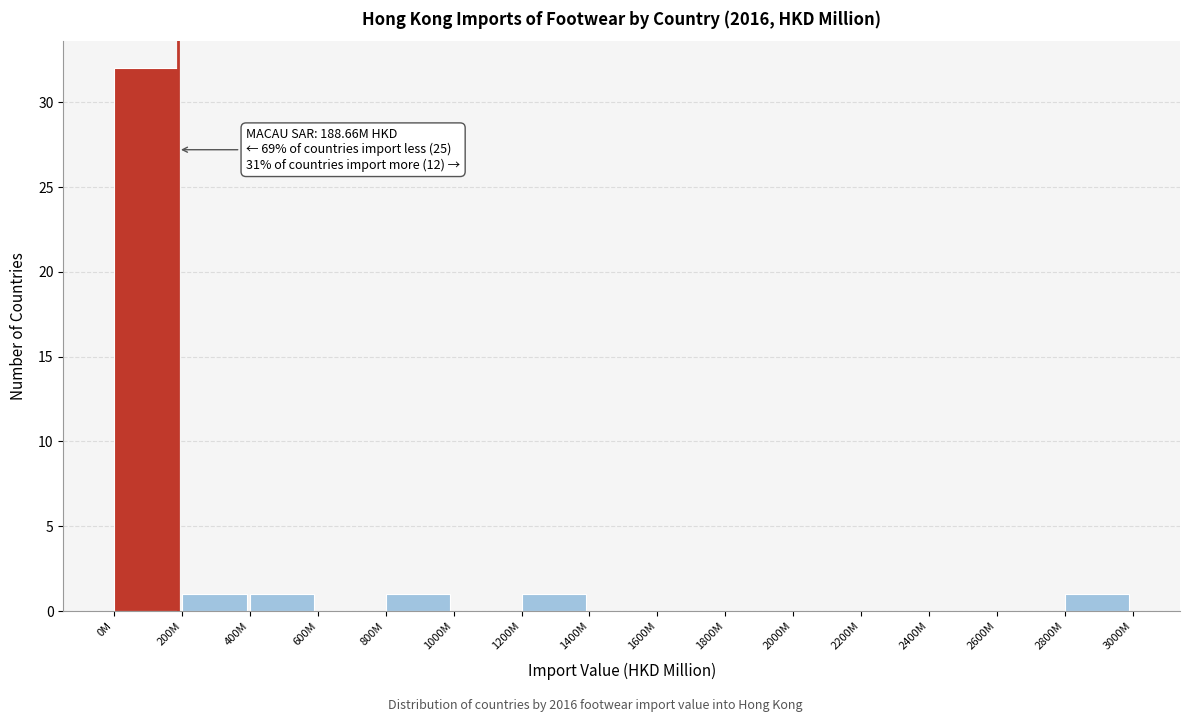

Reading left to right, extract all data points from this chart.

0M=32	200M=1	400M=1	600M=0	800M=1	1000M=0	1200M=1	1400M=0	1600M=0	1800M=0	2000M=0	2200M=0	2400M=0	2600M=0	2800M=1